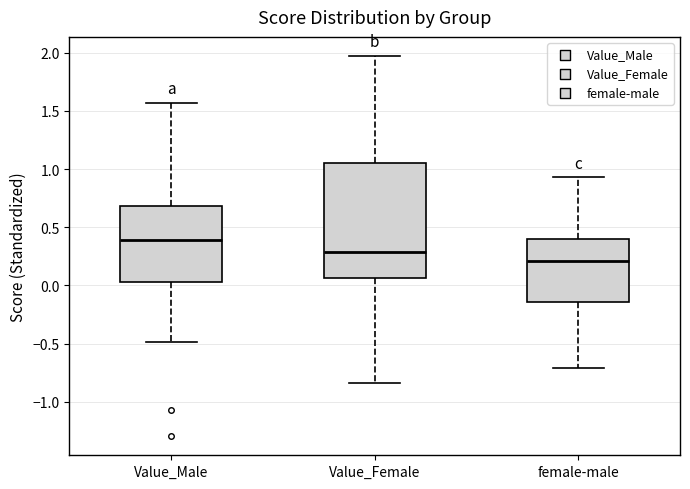

Which box has the highest median line?

Value_Male